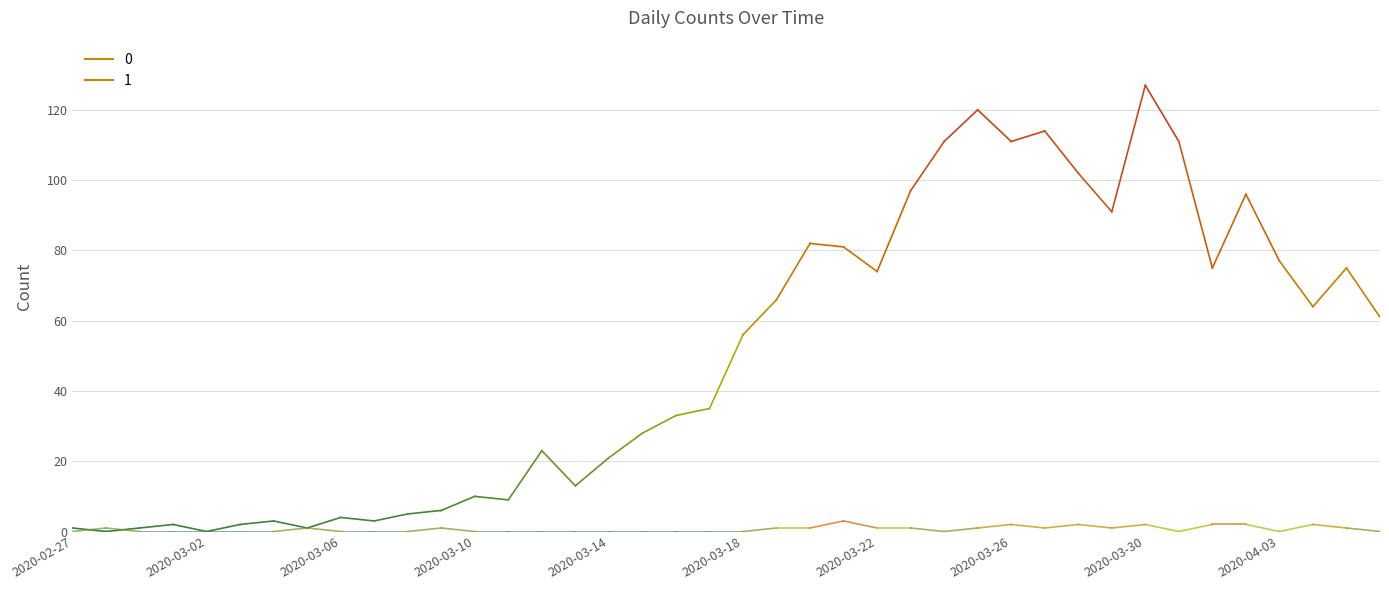

How many times do 1 and 0 cross each other?

2